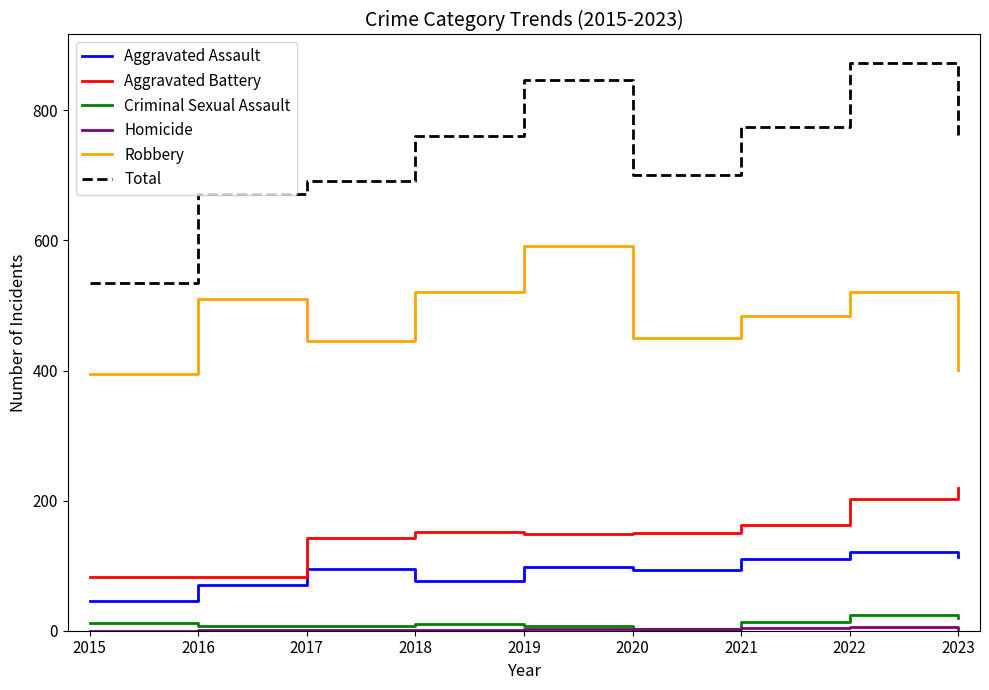

What is the difference between the highest and lowest values at 2023?

754